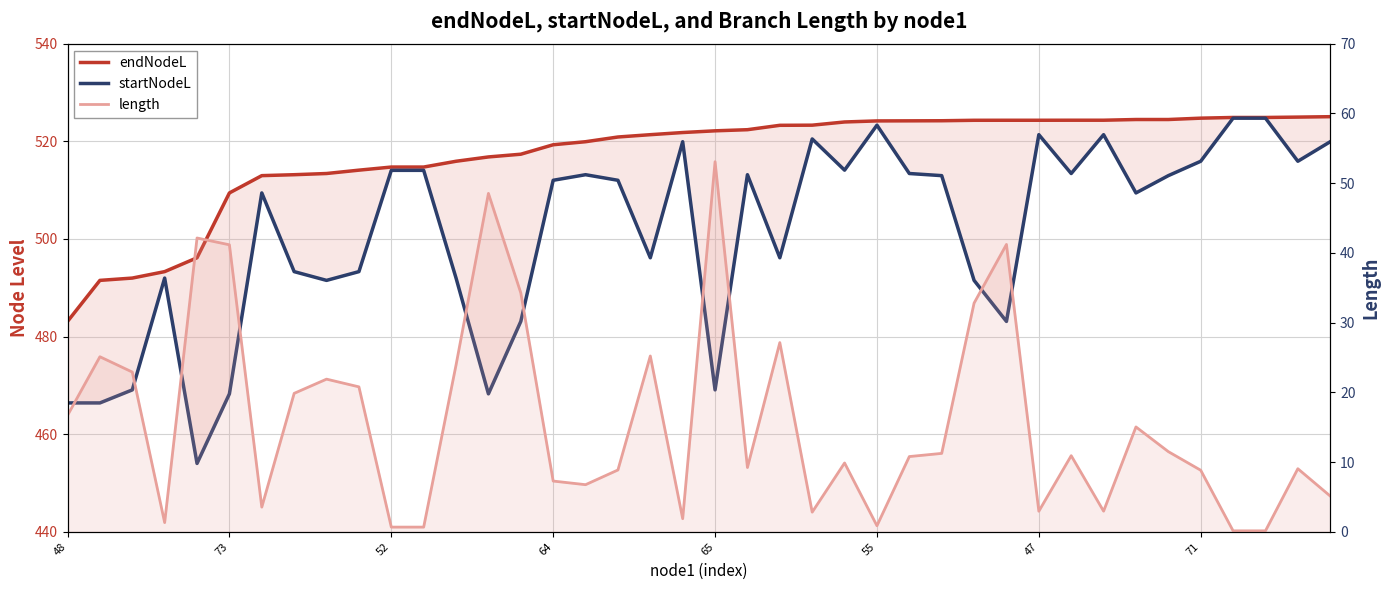

Reading left to right, transcribe all the data shown in this chart.

endNodeL: 483.1	491.5	492.0	493.3	496.1	509.4	513.0	513.2	513.4	514.1	514.7	514.7	515.9	516.8	517.4	519.3	519.9	520.9	521.4	521.8	522.1	522.4	523.3	523.3	524.0	524.2	524.2	524.2	524.3	524.3	524.3	524.3	524.3	524.5	524.5	524.7	524.9	524.9	525.0	525.0
startNodeL: 466.4	466.4	469.1	492.0	454.0	468.3	509.4	493.3	491.5	493.3	514.0	514.0	492.0	468.3	483.1	512.0	513.2	512.0	496.1	519.9	469.1	513.2	496.1	520.5	514.1	523.3	513.4	513.0	491.5	483.1	521.4	513.4	521.4	509.4	513.0	515.9	524.7	524.7	515.9	519.9
length: 16.7	25.1	22.9	1.3	42.1	41.2	3.5	19.9	21.9	20.8	0.7	0.7	23.9	48.5	34.3	7.3	6.8	8.9	25.2	1.9	53.1	9.2	27.1	2.8	9.9	0.9	10.8	11.2	32.8	41.2	3.0	10.9	3.0	15.0	11.5	8.8	0.1	0.1	9.0	5.1